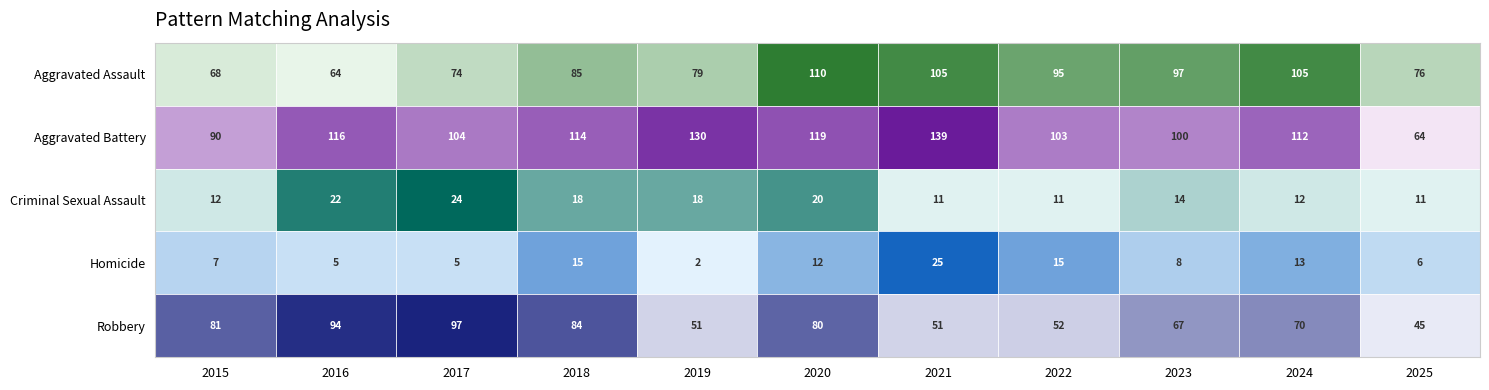

What value does the Homicide series have at 2017, to the nearest 5?

5